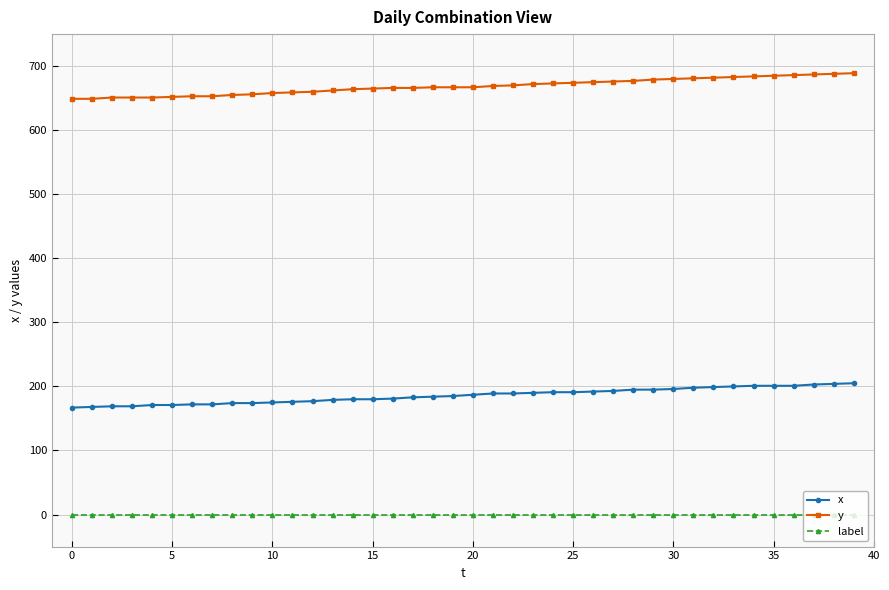

Rank the series by their average value, from highest to lowest.

y, x, label